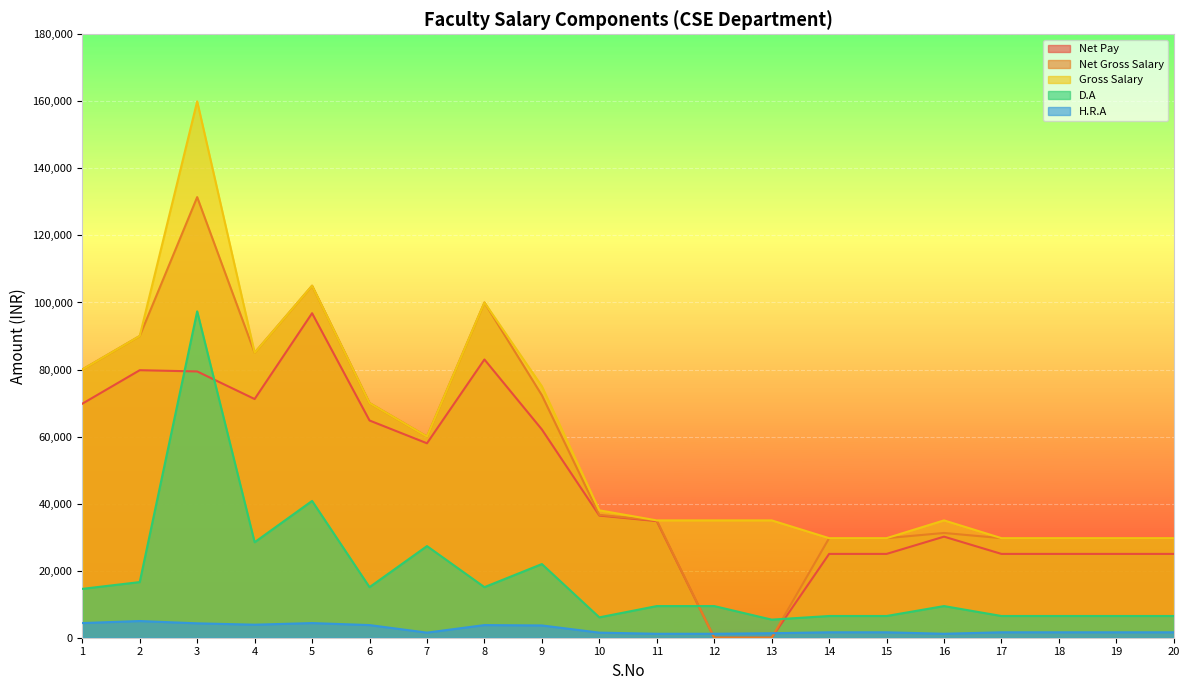

At which category is the sum across all series the highest?

3